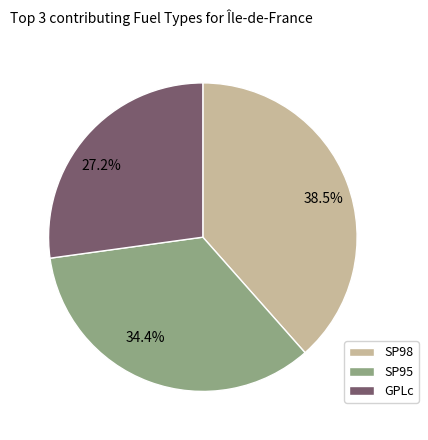

Approximately how many times larger is the value at 38.5% compared to 34.4%?

1.1